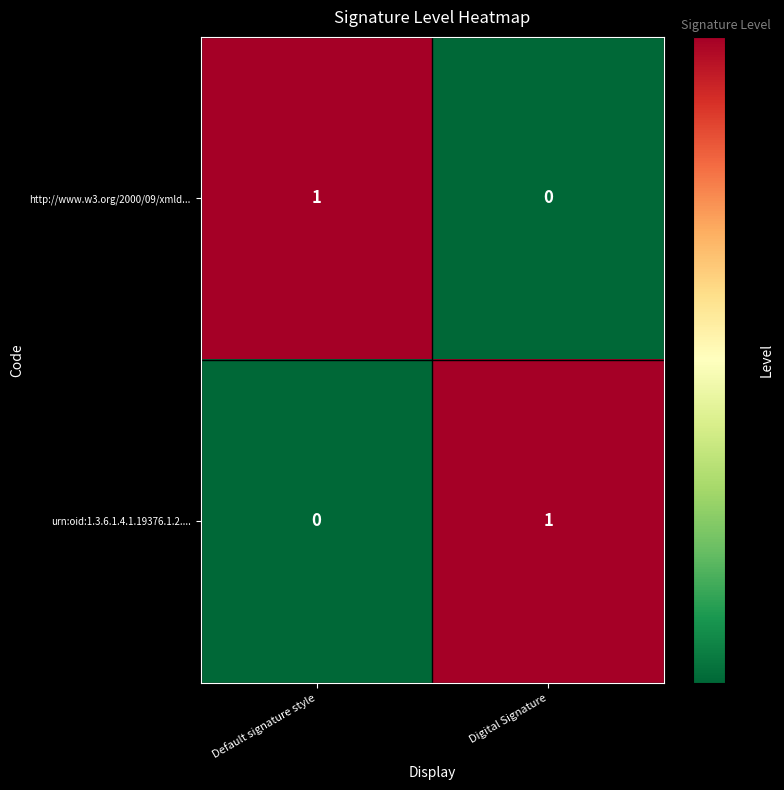

At Digital Signature, list the series in order from smallest to largest.

http://www.w3.org/2000/09/xmld..., urn:oid:1.3.6.1.4.1.19376.1.2....